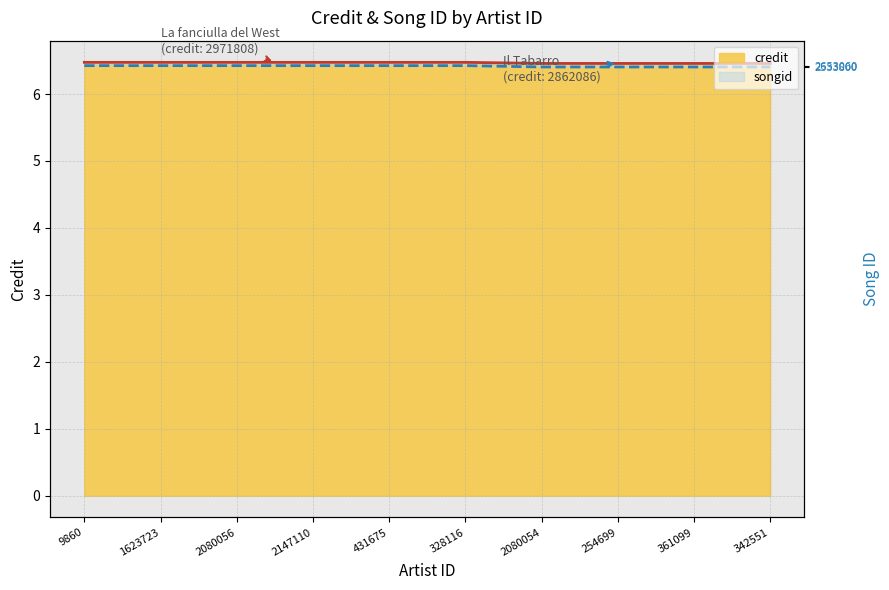

Reading right to left, extract all data points from this chart.

credit_line: 342551=6.5	361099=6.5	254699=6.5	2080054=6.5	328116=6.5	431675=6.5	2147110=6.5	2080056=6.5	1623723=6.5	9860=6.5
songid_line: 342551=6.4	361099=6.4	254699=6.4	2080054=6.4	328116=6.4	431675=6.4	2147110=6.4	2080056=6.4	1623723=6.4	9860=6.4